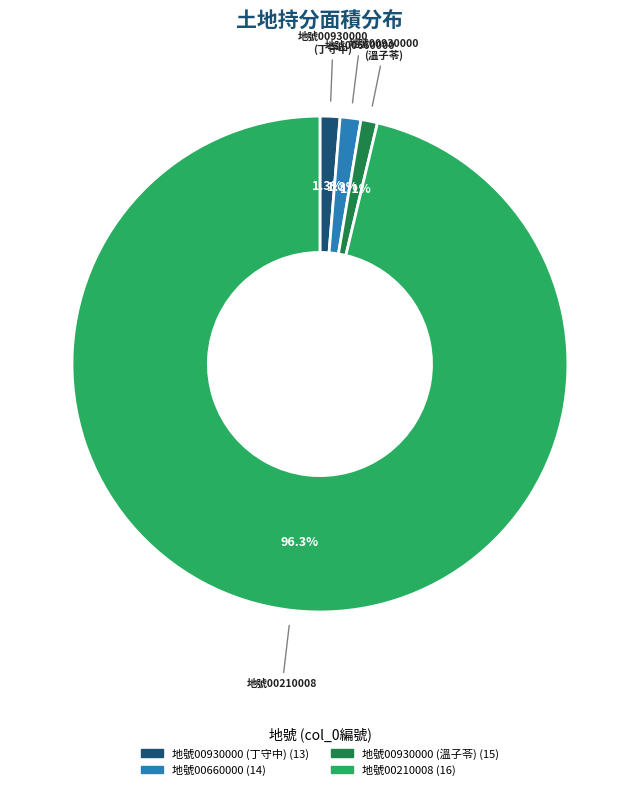

Does any single category account for the majority?

Yes